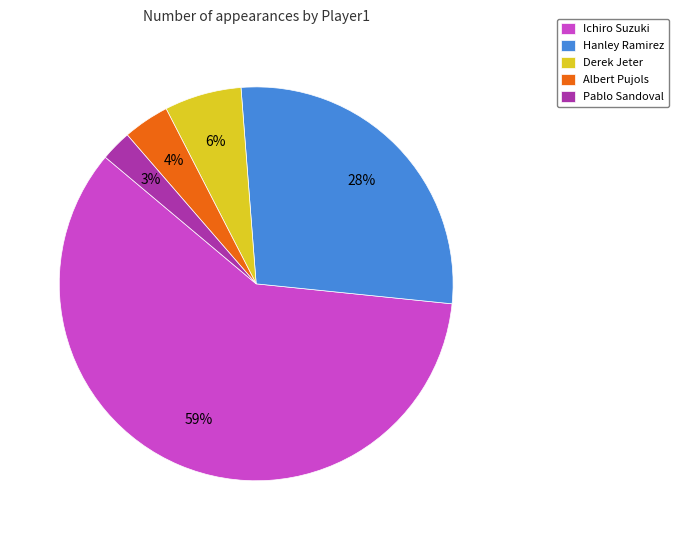

To the nearest percent, what is the combined percentage of Hanley Ramirez and Ichiro Suzuki?

87%